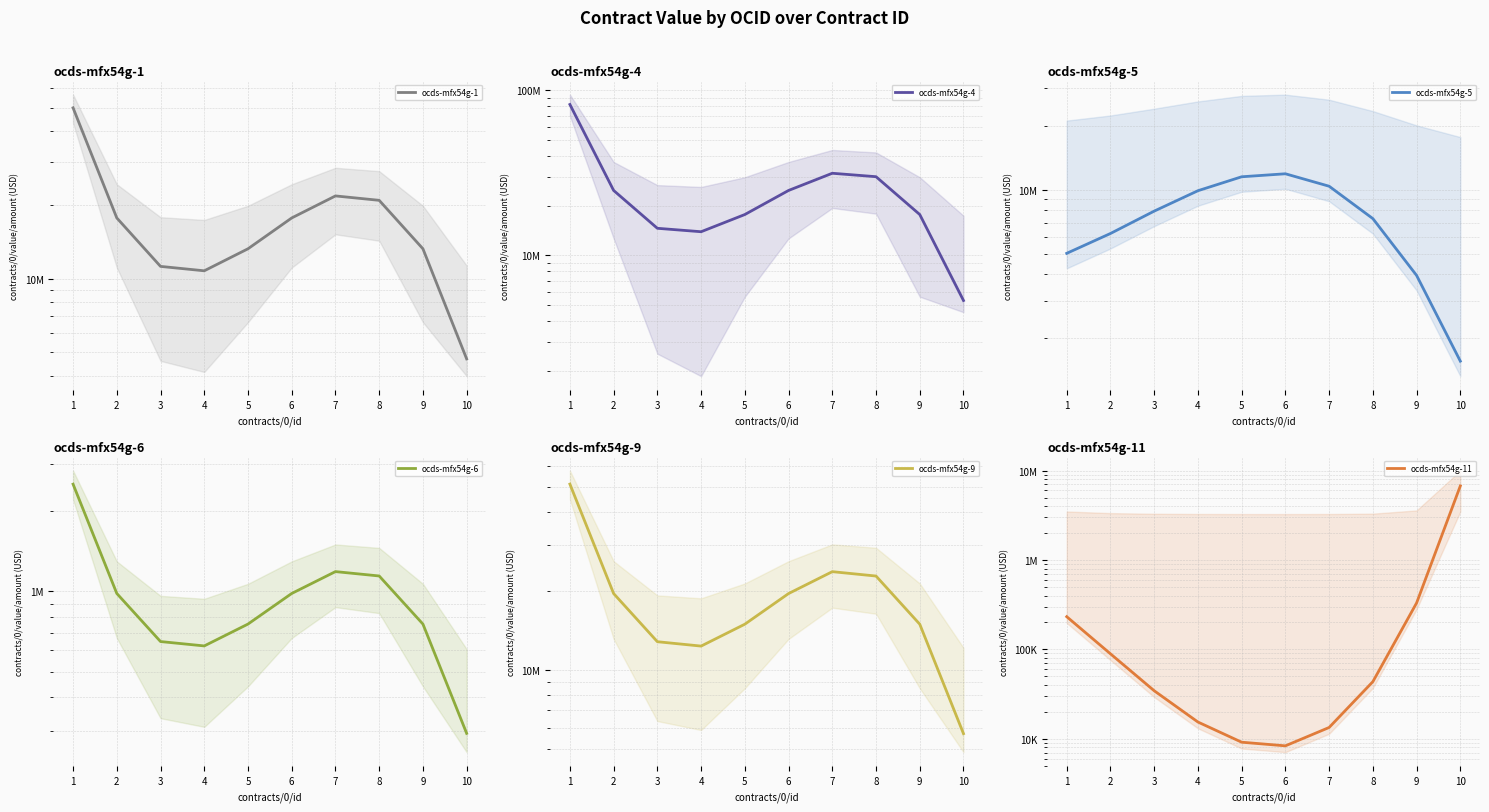

At which label does ocds-mfx54g-4 reach its peak?

1